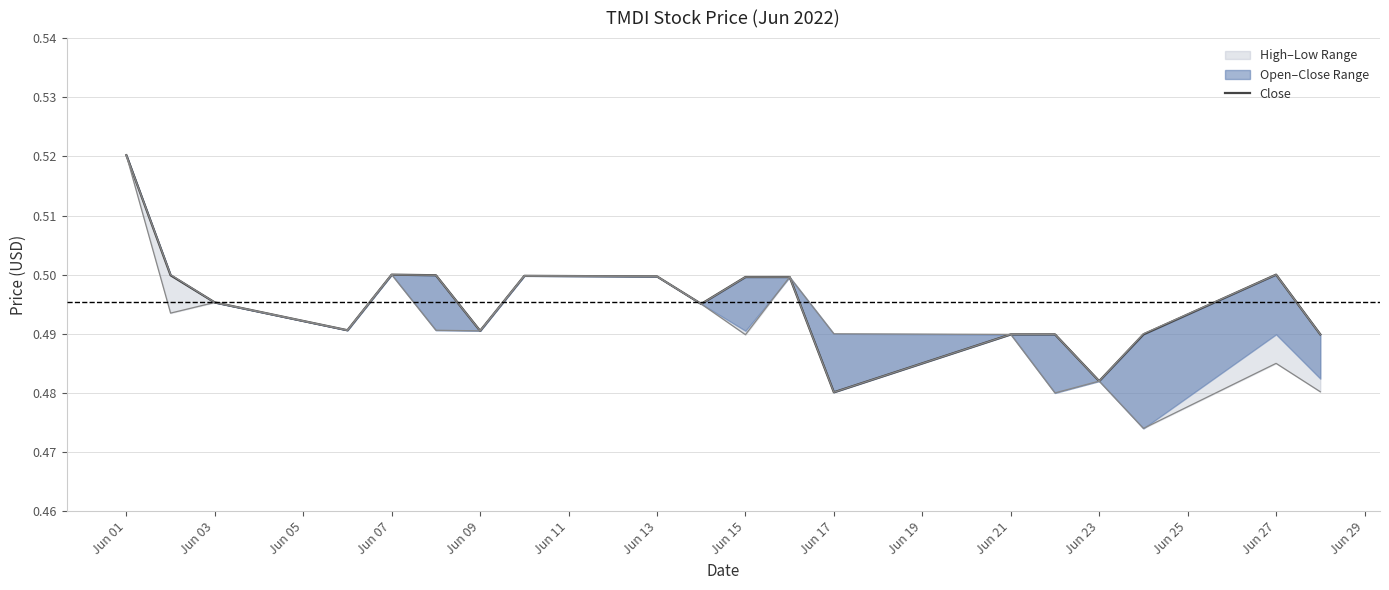

What is the greatest value displayed?

0.5